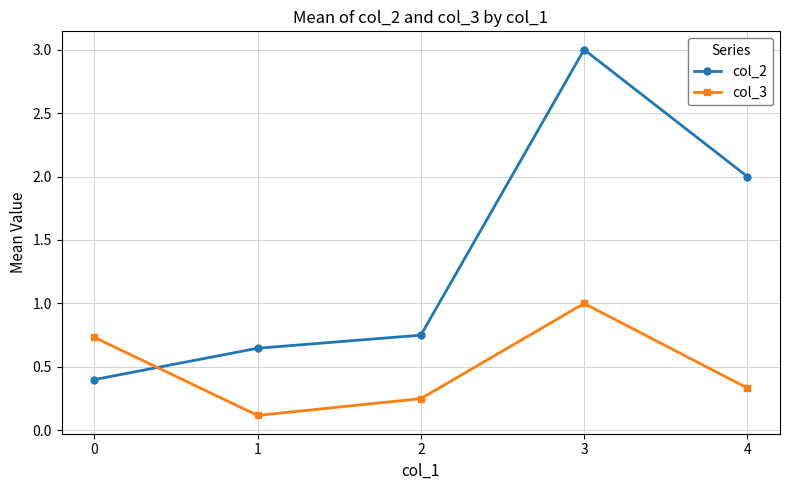

Count the col_2 values in the range 0 to 2.

4